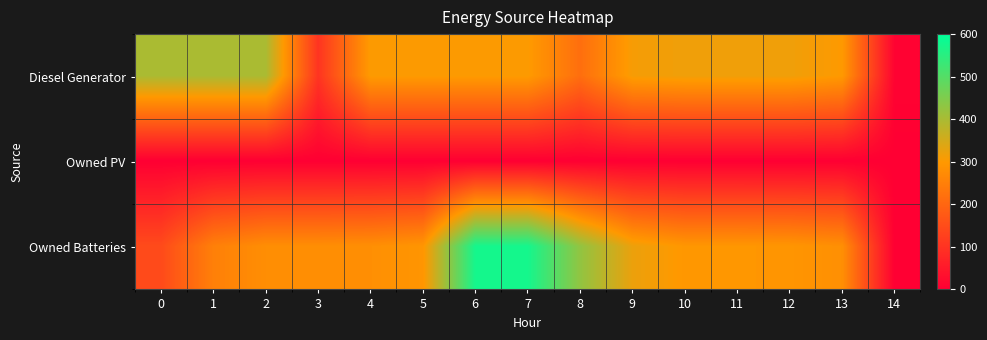

Count the number of categories in the chart.

15